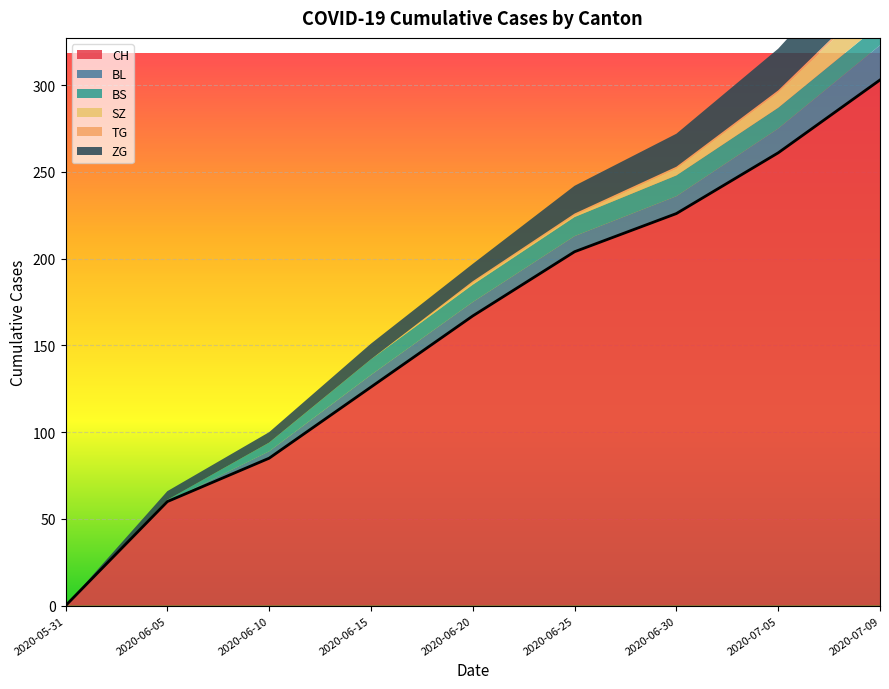

Reading left to right, list all the values displayed in this chart.

CH: 0	60	85	126	167	204	226	261	303
BL: 0	0	4	7	8	9	10	14	20
BS: 0	1	5	9	10	11	12	12	12
SZ: 0	0	0	0	1	1	4	9	17
TG: 0	0	0	0	1	1	1	1	2
ZG: 0	5	6	9	10	16	19	24	31